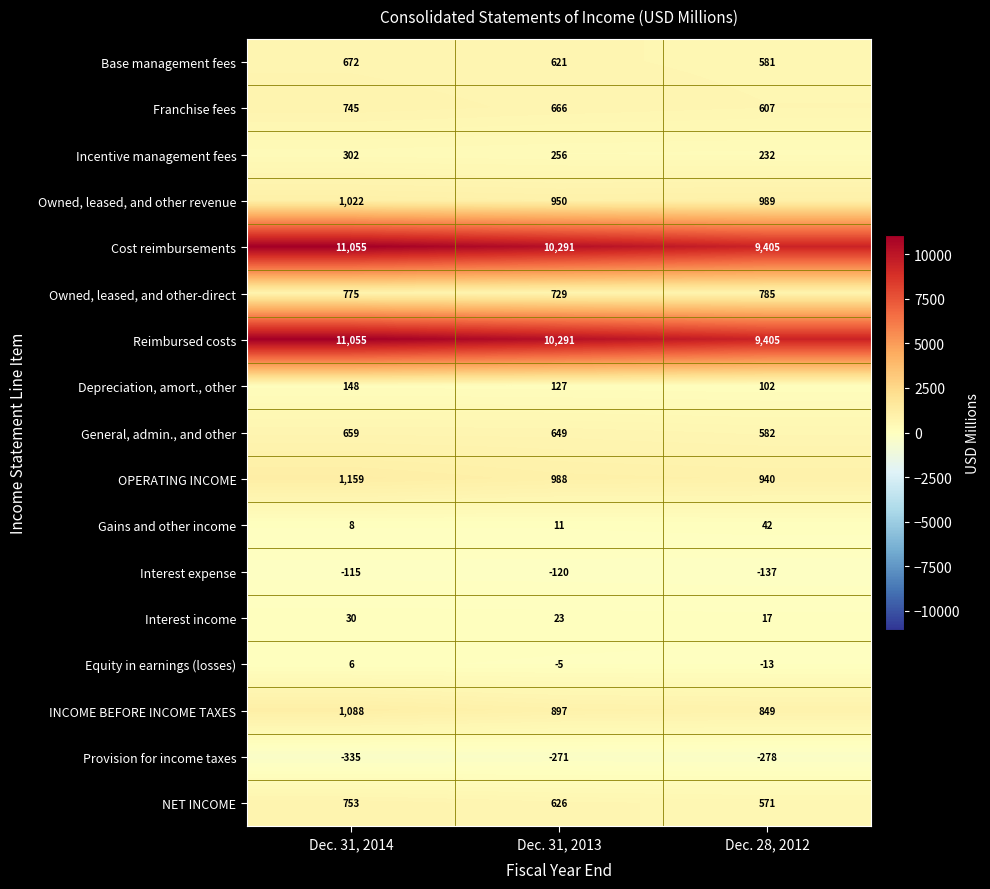

Where is Cost reimbursements nearest to the value 10230?

Dec. 31, 2013